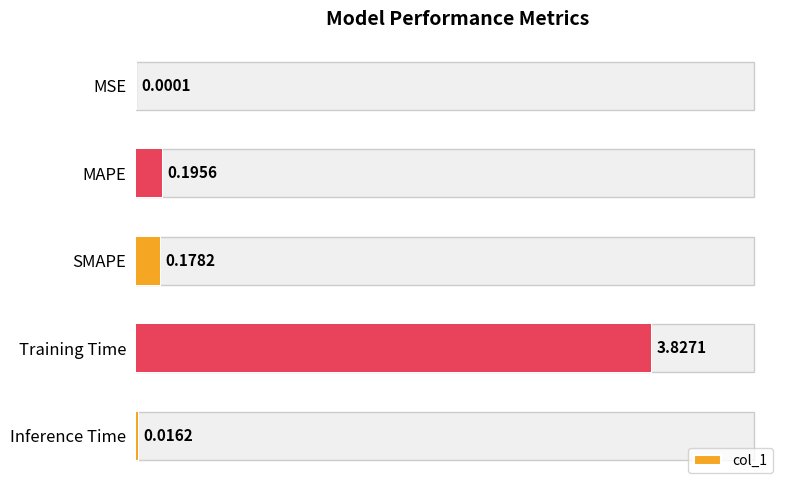

What is the change in value from MSE to MAPE?

+0.2